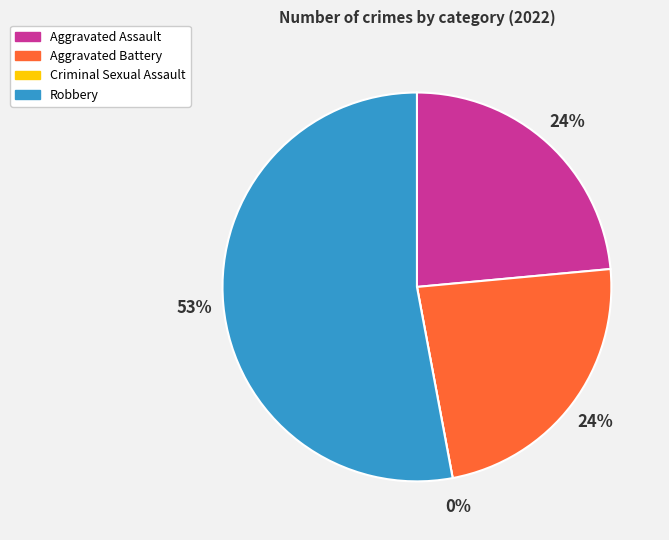

Which category has the biggest portion of the pie?

Robbery